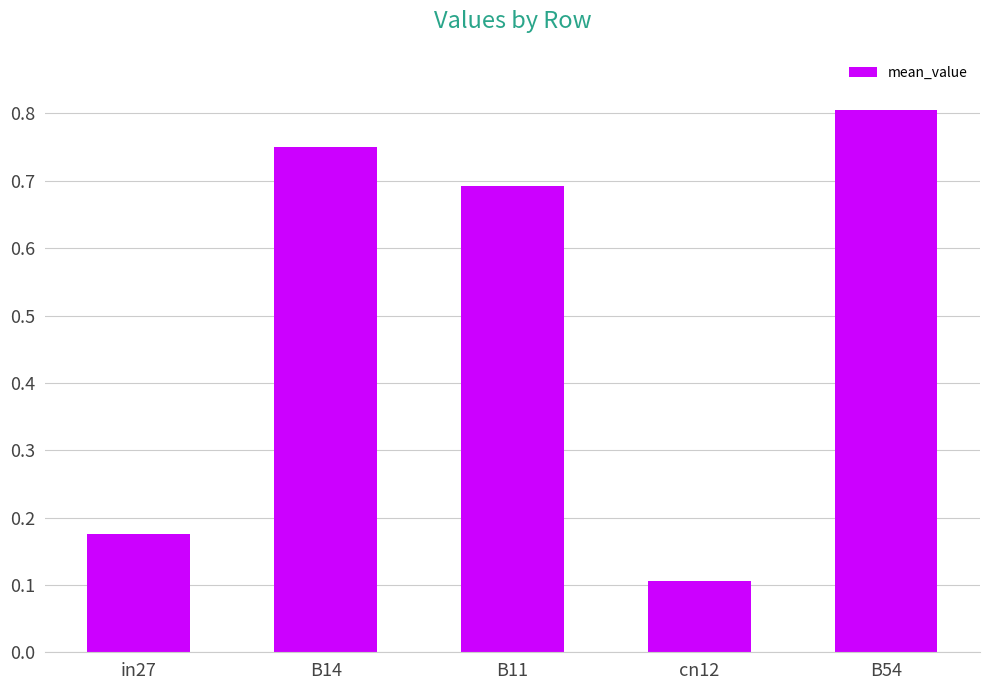

What is the average value?

0.5